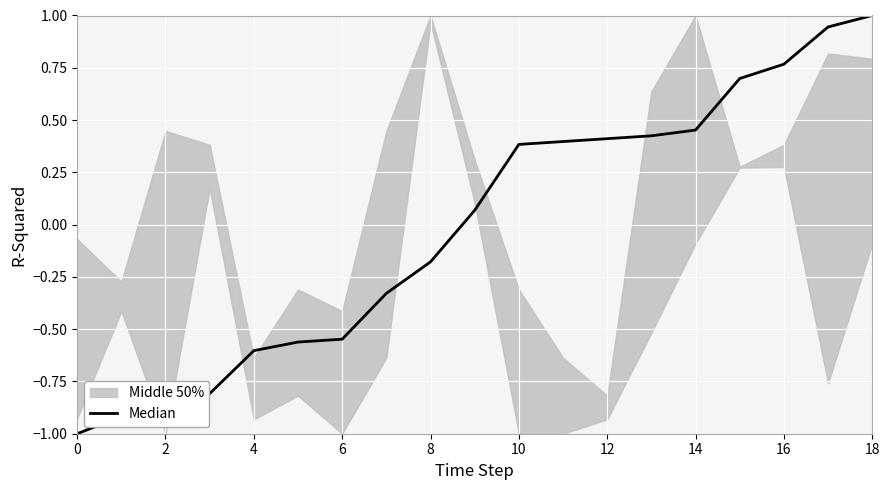

How many data points are less than 0?

9